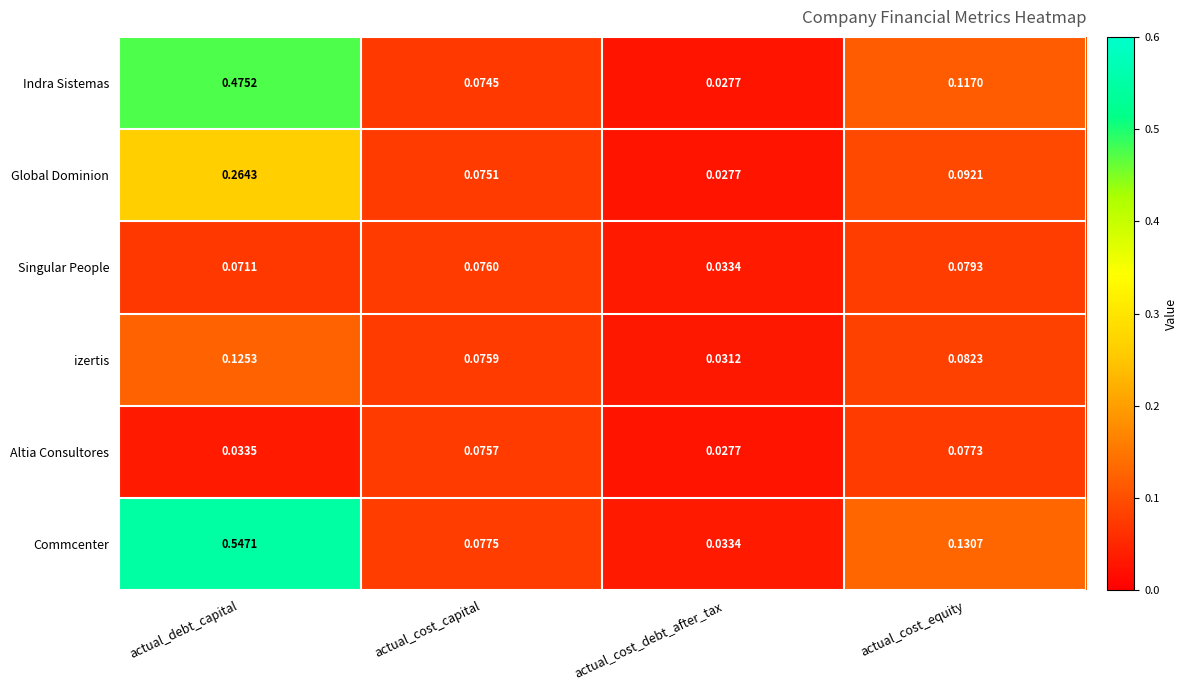

Rank the series by their maximum value, from lowest to highest.

Altia Consultores, Singular People, izertis, Global Dominion, Indra Sistemas, Commcenter